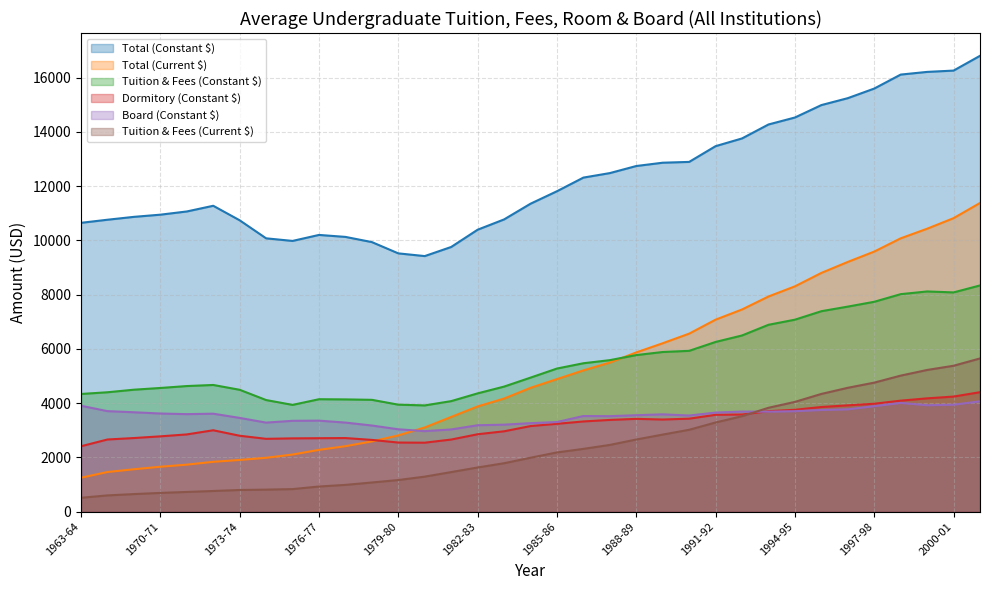

At which category is the sum across all series the highest?

2001-02